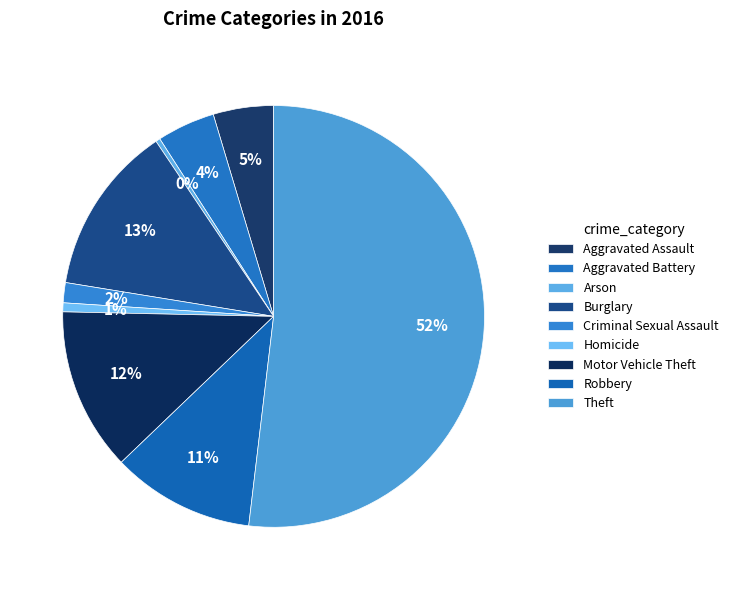

To the nearest percent, what is the difference between the Arson and Robbery slice percentages?

11%